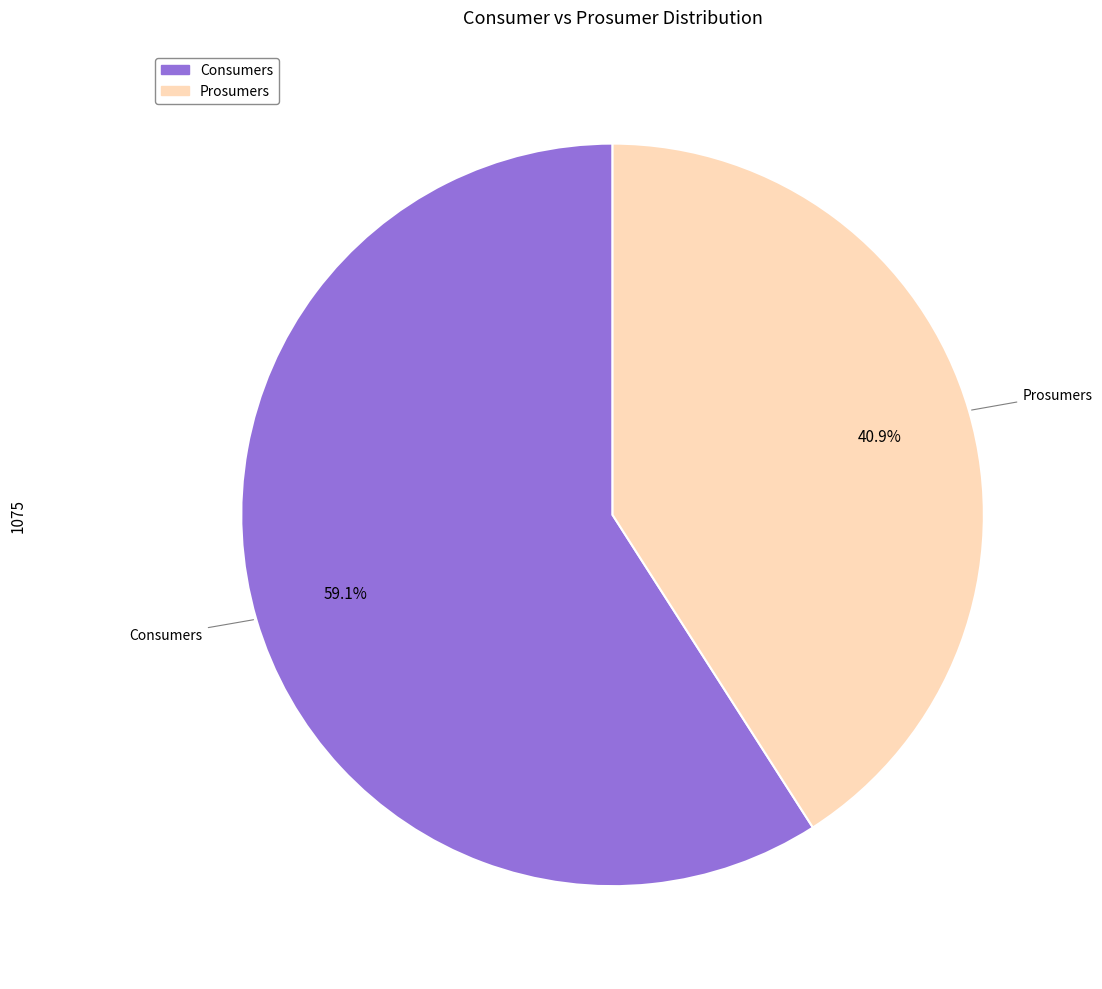

Does Prosumers represent more than half of the total?

No